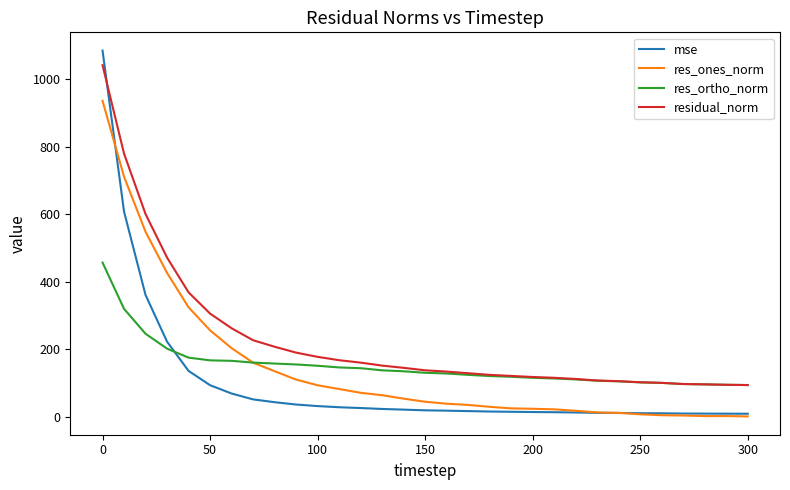

What is the highest value of the res_ortho_norm series?

456.7